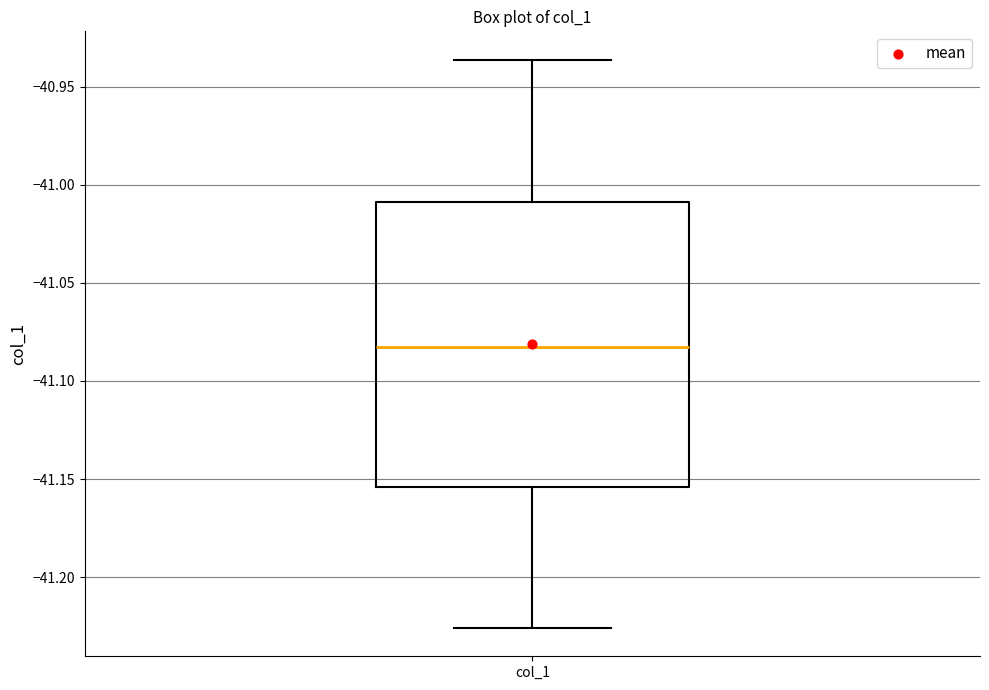

Transcribe this box plot: give where the median line is, the range the box spans, and where the two whiskers end, as read against the y-axis. The values are not printed on the chart, so give them approximately, as read against the axis.

median -41.085, box -41.155 to -41.010, whiskers -41.225 to -40.935